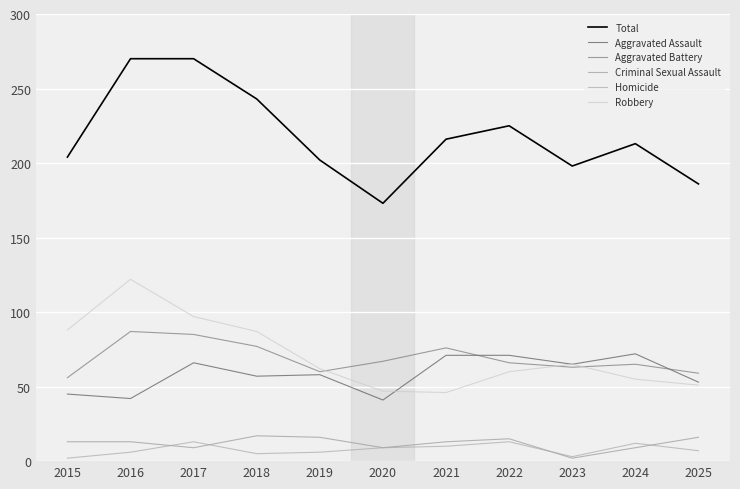

Does the chart have visible grid lines?

Yes